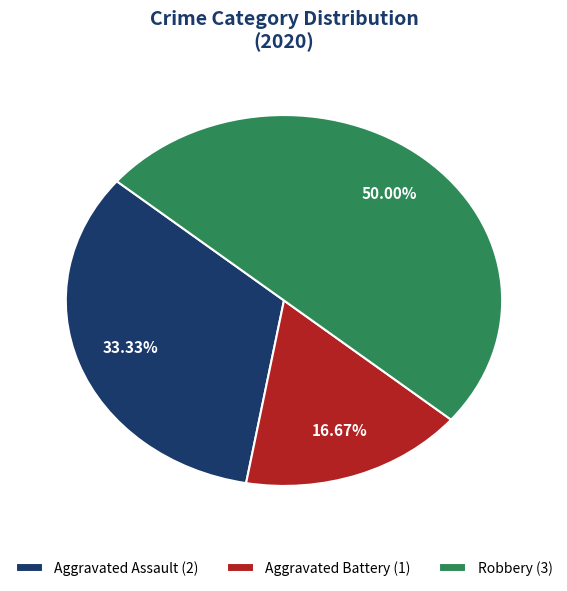

To the nearest percent, what portion does Aggravated Assault represent?

33%